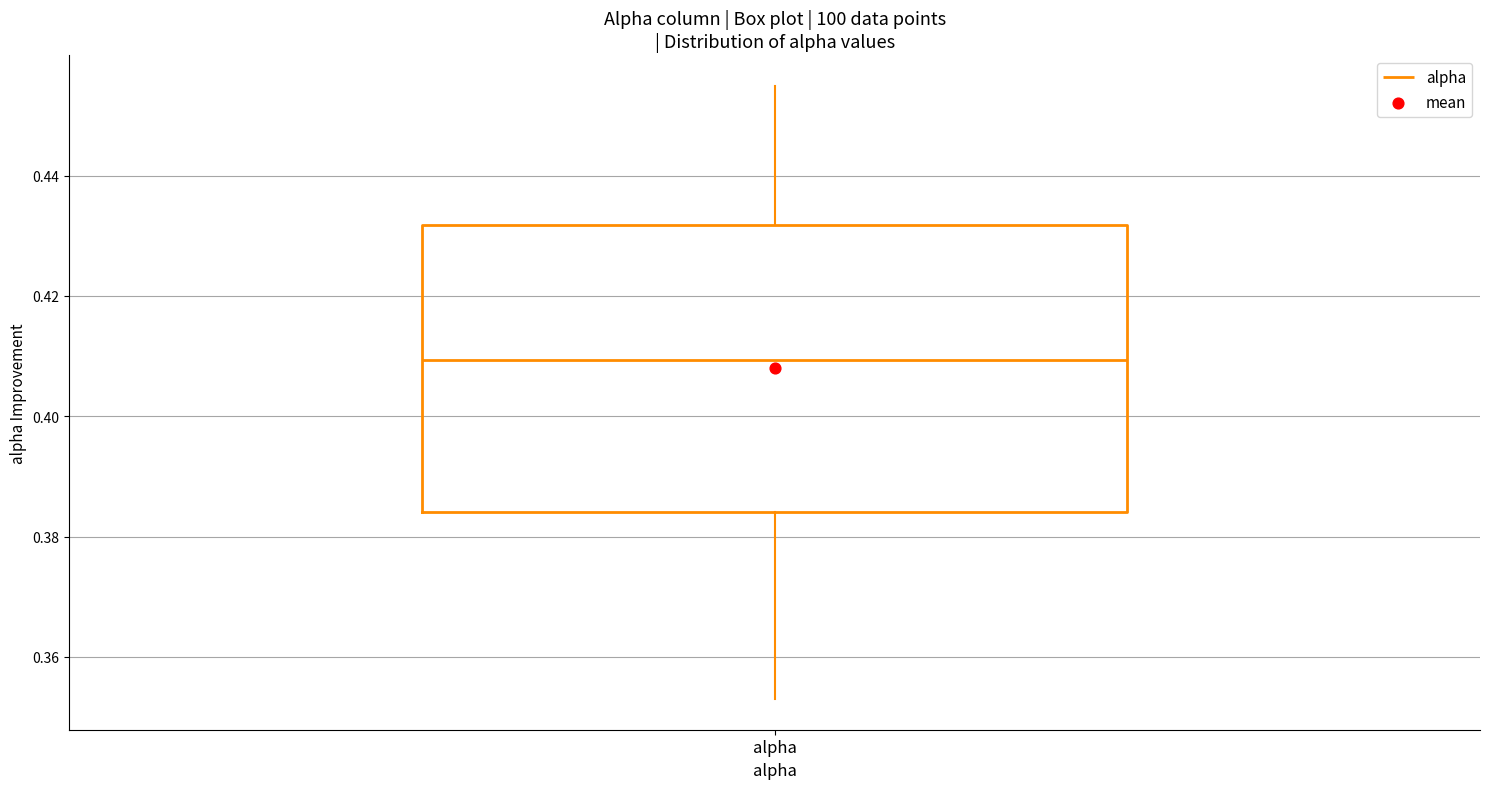

Where does the upper whisker of the box for alpha end on the y-axis? The values are not printed on the chart, so give them approximately, as read against the axis.

0.454